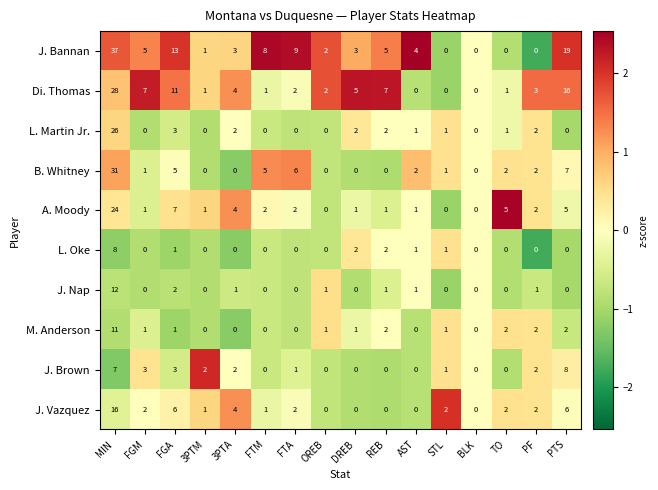

At which category is the sum across all series the highest?

MIN